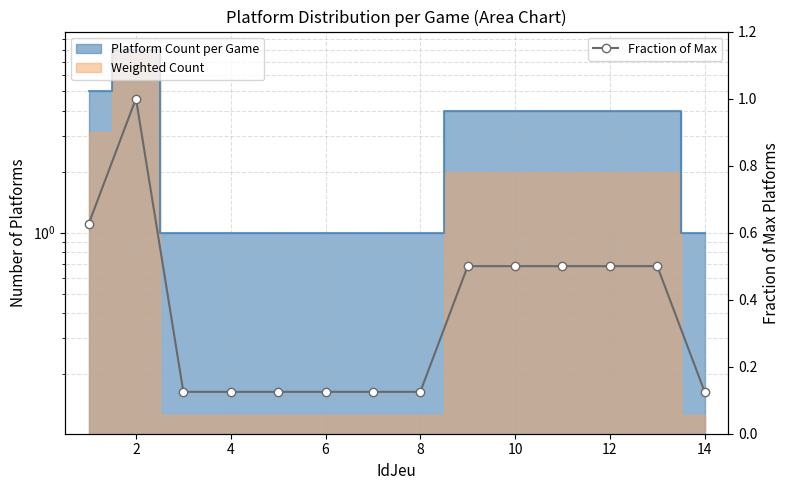

Reading right to left, list all the values displayed in this chart.

0.1	0.5	0.5	0.5	0.5	0.5	0.1	0.1	0.1	0.1	0.1	0.1	1.0	0.6